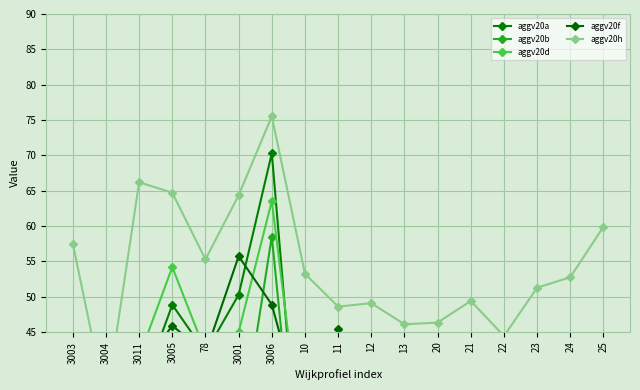

How many values in the aggv20d series exceed 25?

9